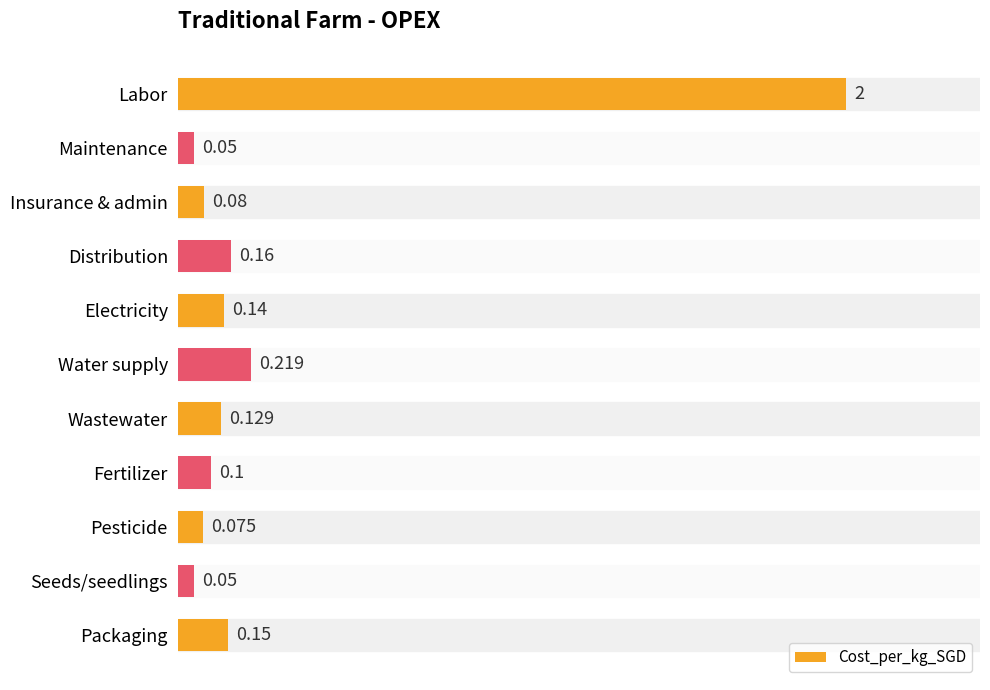

Where is the data nearest to the value 1?

Water supply